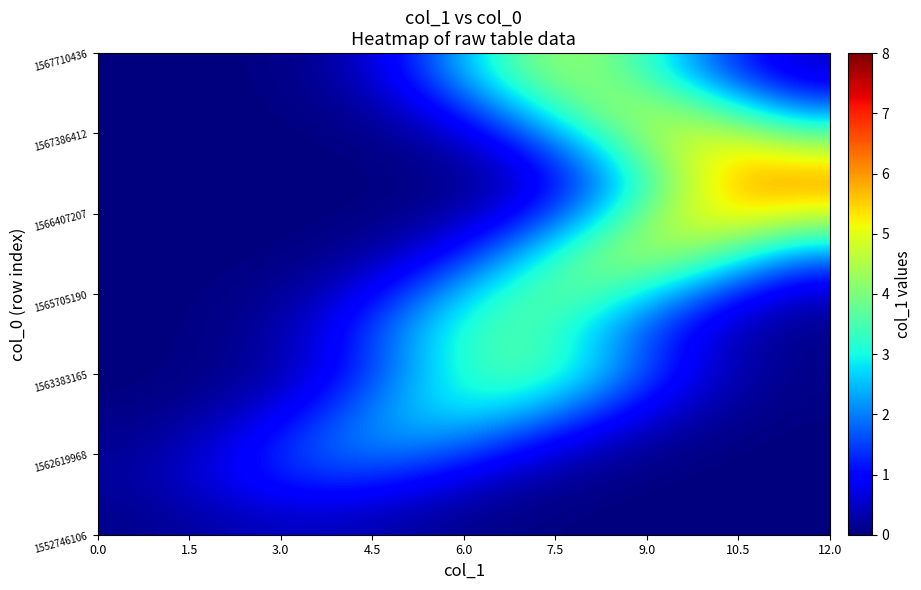

How many series are shown in this chart?

13